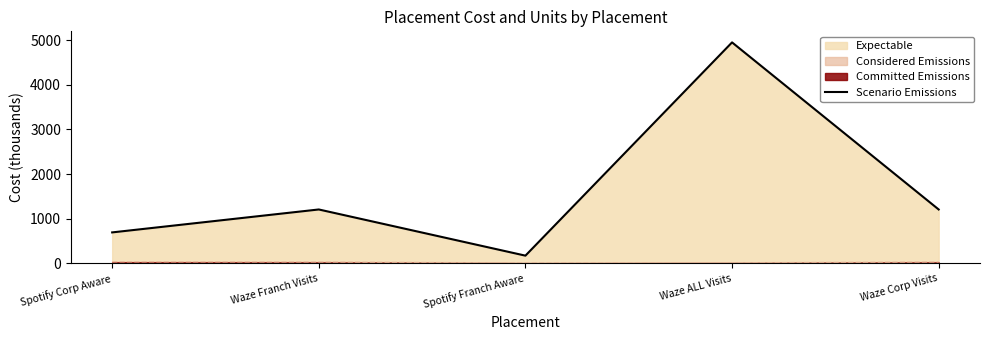

What is the value of the 3rd point from the left?

173.5